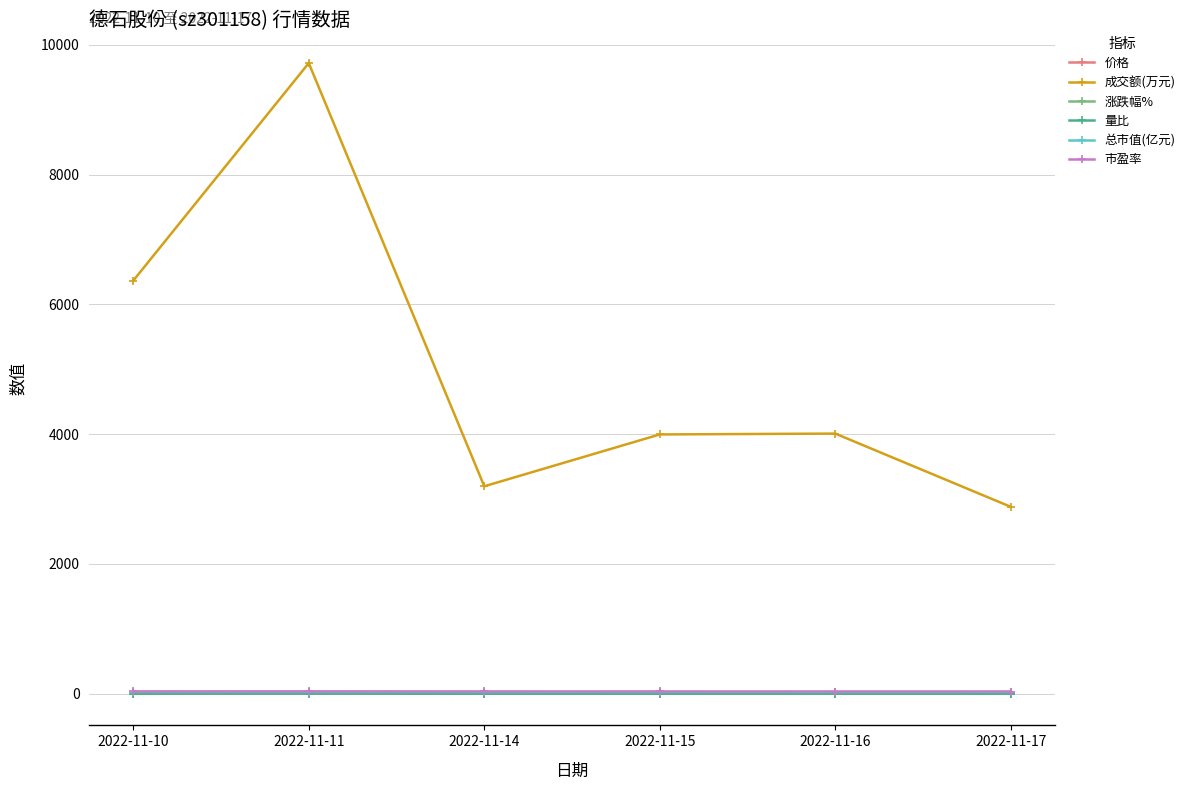

What is the value of the 成交额(万元) point at the 3rd from the left?

3197.0